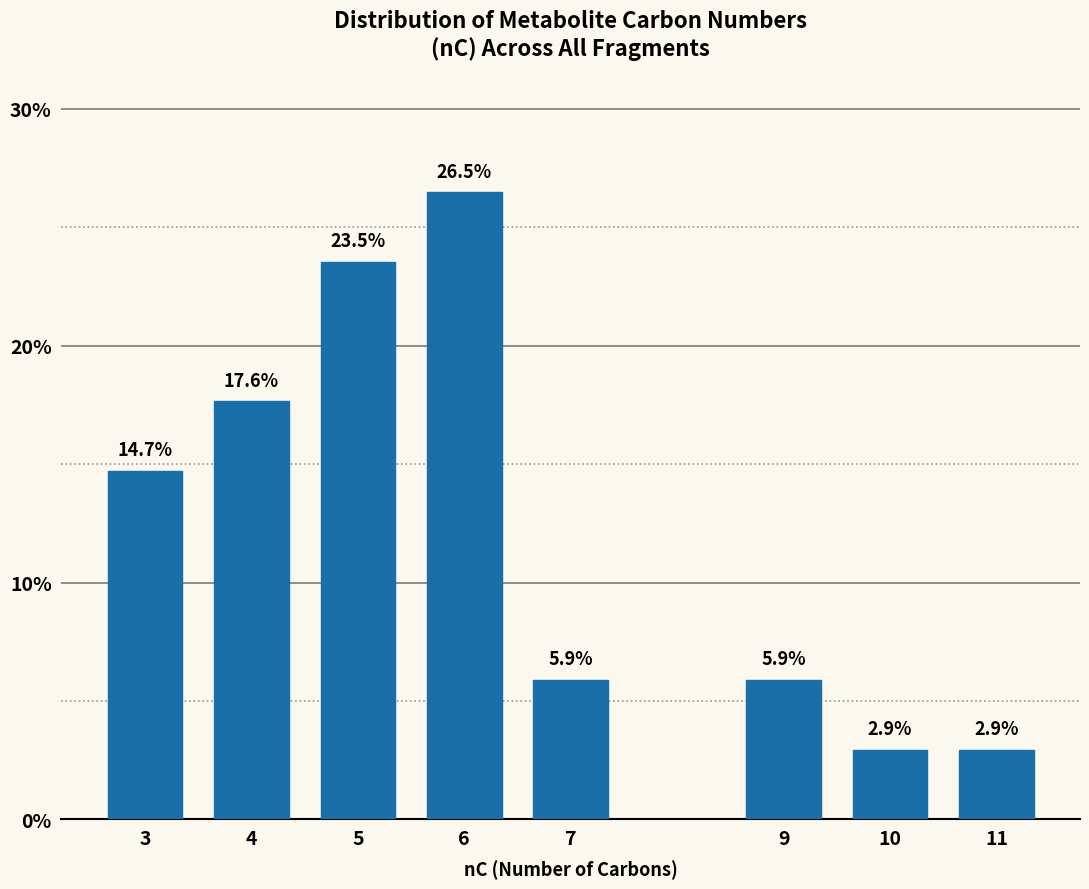

Reading left to right, transcribe all the data shown in this chart.

3=14.7	4=17.6	5=23.5	6=26.5	7=5.9	9=5.9	10=2.9	11=2.9